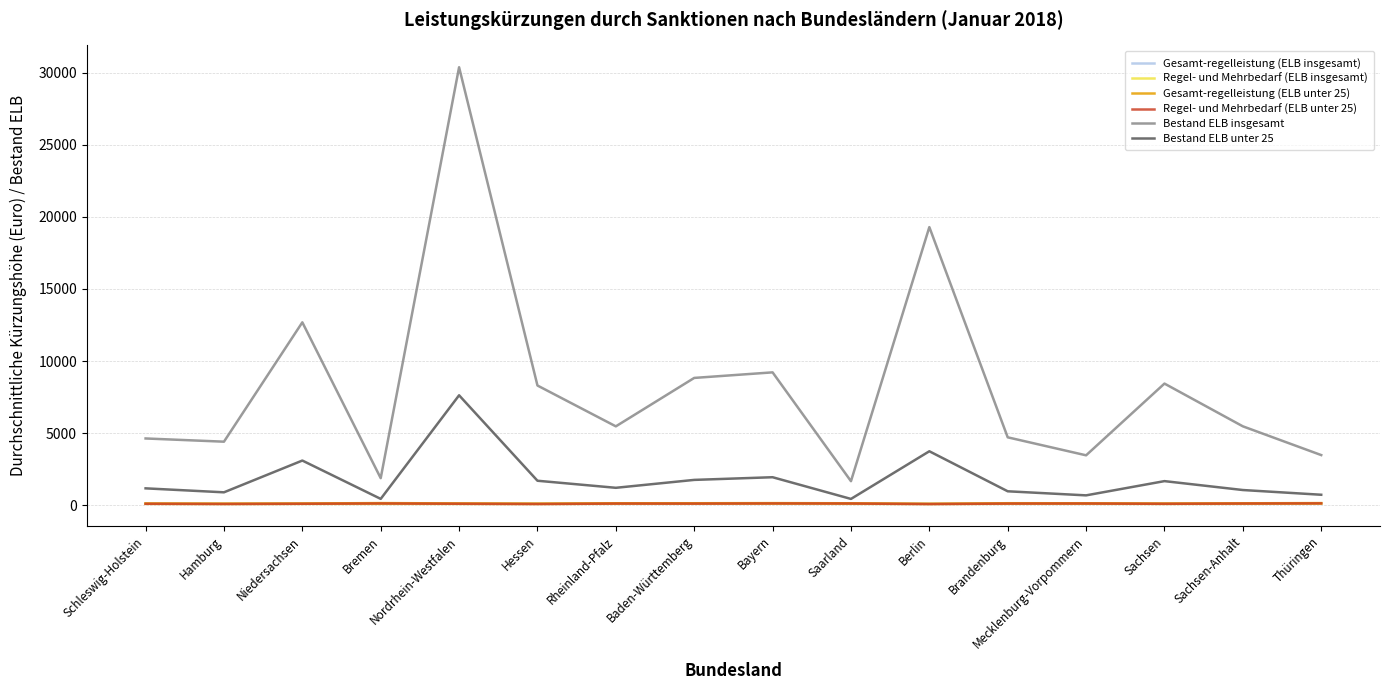

How many series are shown in this chart?

6